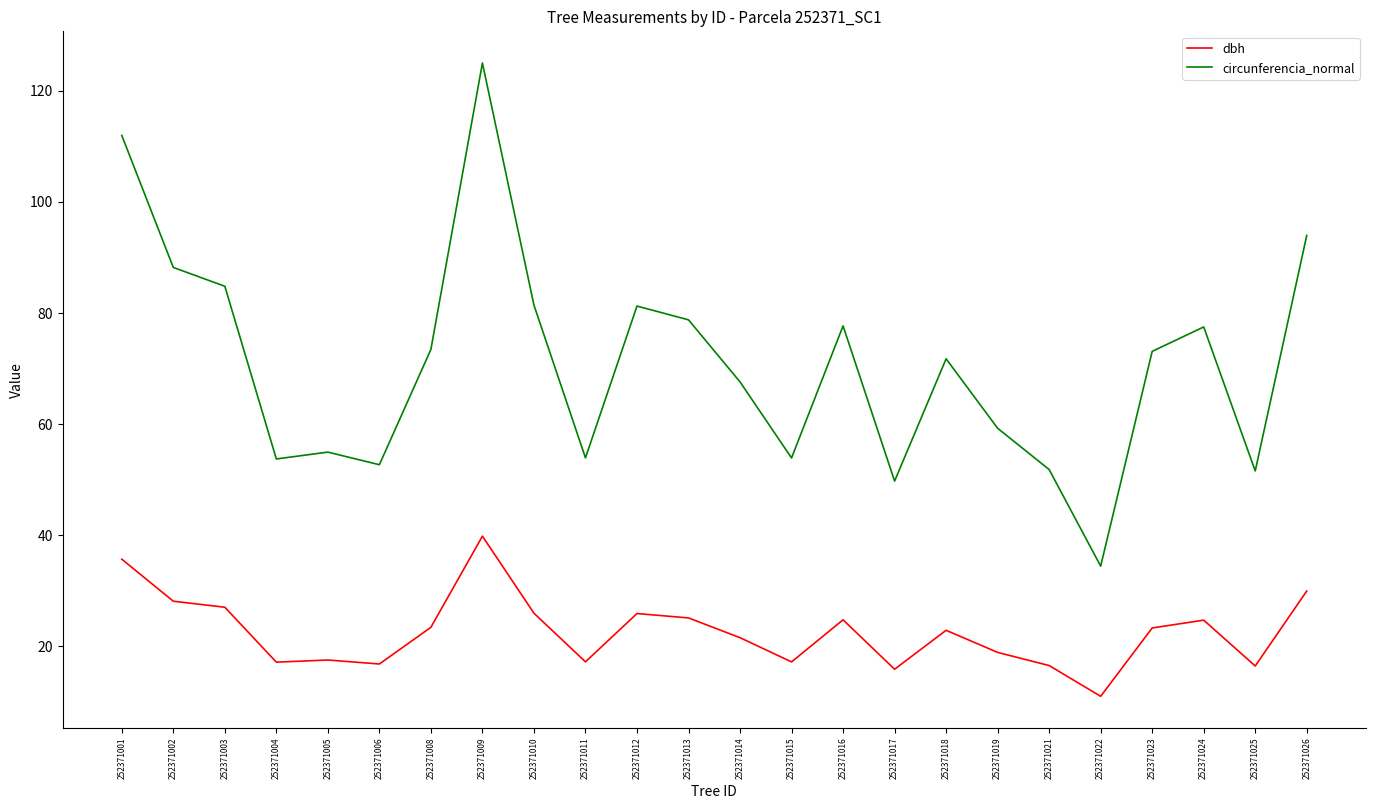

What is the difference between the second highest and second lowest values in the circunferencia_normal series?

62.3